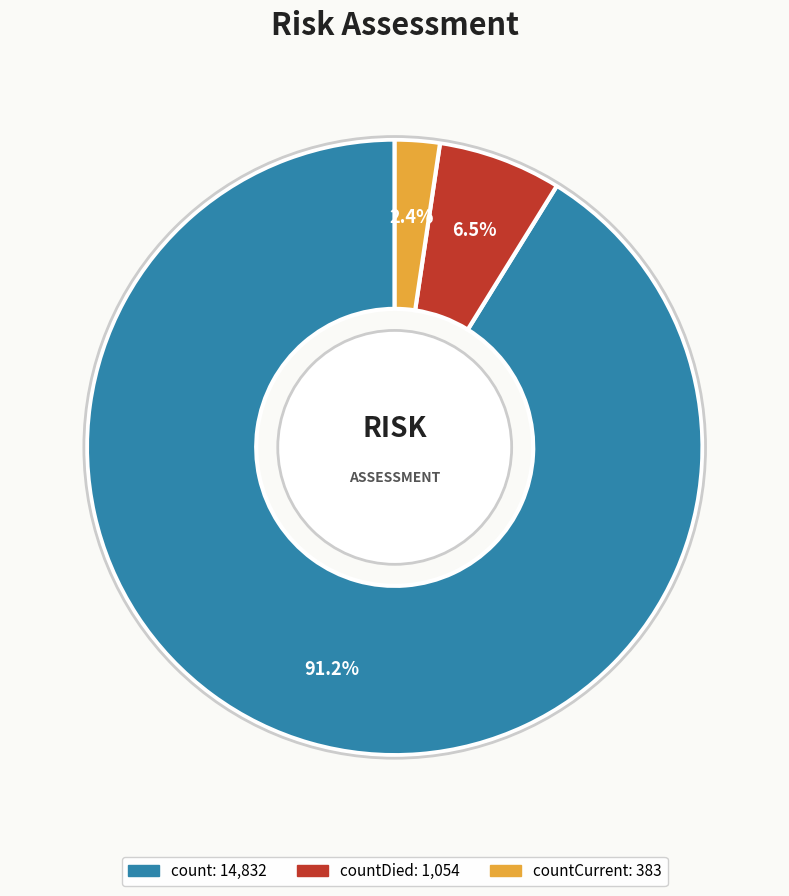

Is there any slice that represents more than half of the pie?

Yes